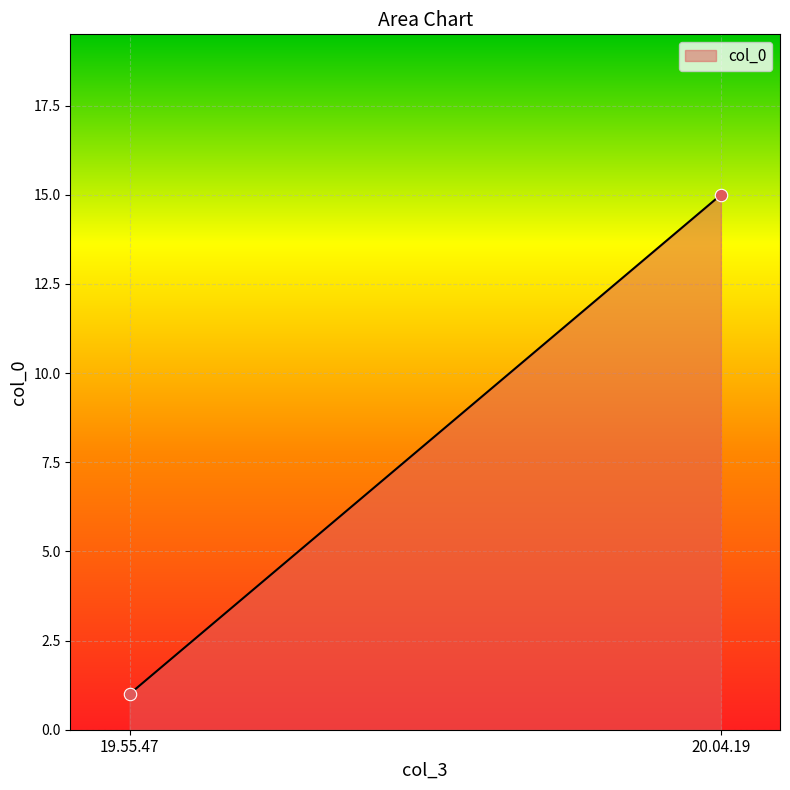

What is the range of Y values (max minus min)?

14